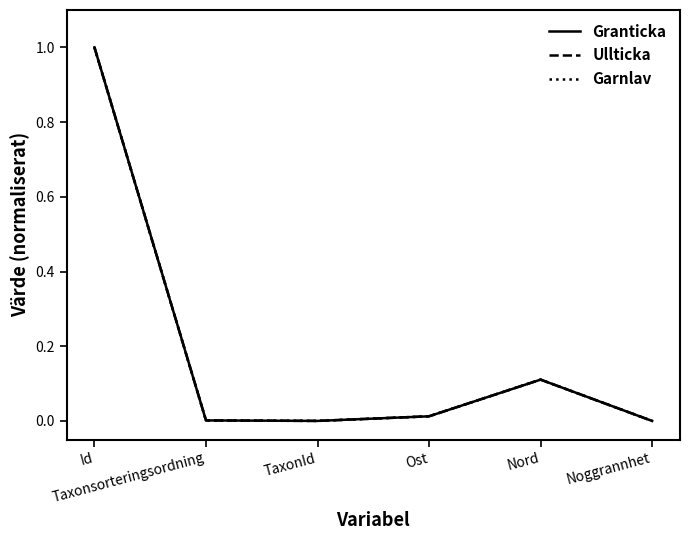

Rank the series by their average value, from highest to lowest.

Granticka, Ullticka, Garnlav